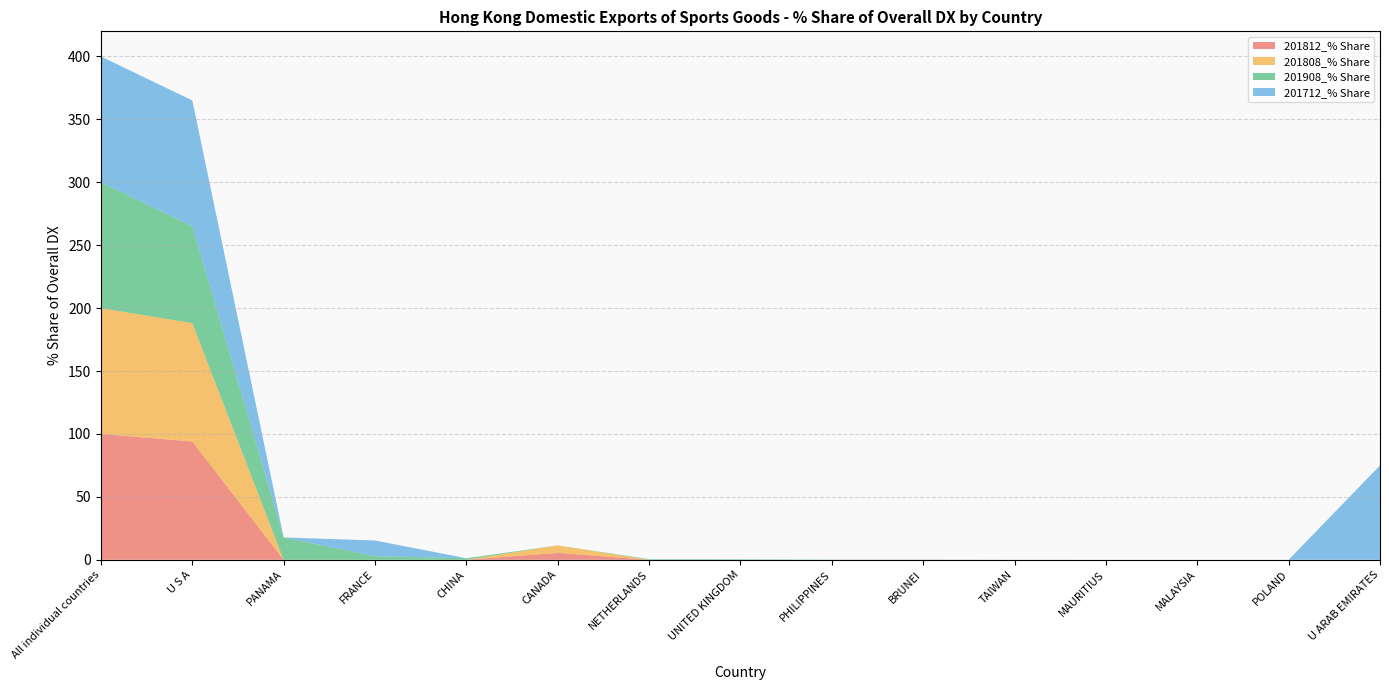

Reading left to right, extract all data points from this chart.

201812_% Share: All individual countries=100.0	U S A=94.0	PANAMA=0.0	FRANCE=0.0	CHINA=0.0	CANADA=5.5	NETHERLANDS=0.0	UNITED KINGDOM=0.0	PHILIPPINES=0.0	BRUNEI=0.0	TAIWAN=0.0	MAURITIUS=0.0	MALAYSIA=0.0	POLAND=0.0	U ARAB EMIRATES=0.0
201808_% Share: All individual countries=100.0	U S A=94.1	PANAMA=0.0	FRANCE=0.0	CHINA=0.0	CANADA=5.9	NETHERLANDS=0.0	UNITED KINGDOM=0.0	PHILIPPINES=0.0	BRUNEI=0.0	TAIWAN=0.0	MAURITIUS=0.0	MALAYSIA=0.0	POLAND=0.0	U ARAB EMIRATES=0.0
201908_% Share: All individual countries=100.0	U S A=77.0	PANAMA=17.8	FRANCE=2.8	CHINA=1.2	CANADA=0.0	NETHERLANDS=0.5	UNITED KINGDOM=0.4	PHILIPPINES=0.1	BRUNEI=0.1	TAIWAN=0.0	MAURITIUS=0.0	MALAYSIA=0.0	POLAND=0.0	U ARAB EMIRATES=0.0
201712_% Share: All individual countries=100.0	U S A=100.0	PANAMA=0.0	FRANCE=12.5	CHINA=0.0	CANADA=0.0	NETHERLANDS=0.0	UNITED KINGDOM=0.0	PHILIPPINES=0.0	BRUNEI=0.0	TAIWAN=0.0	MAURITIUS=0.0	MALAYSIA=0.0	POLAND=0.0	U ARAB EMIRATES=75.0